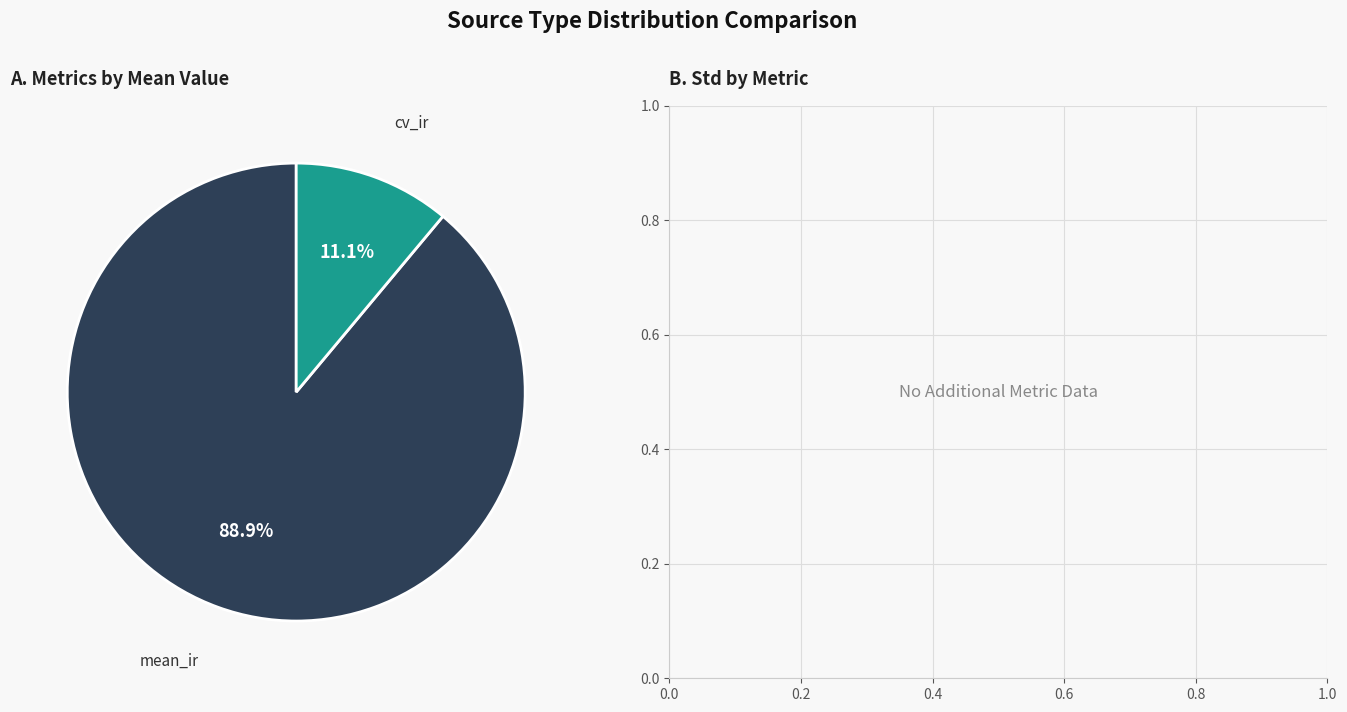

How many segments does this pie chart have?

2